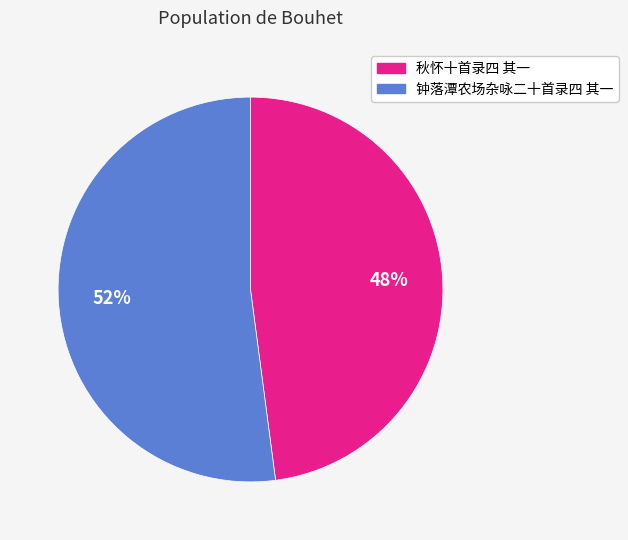

To the nearest percent, what is the average slice percentage?

50%